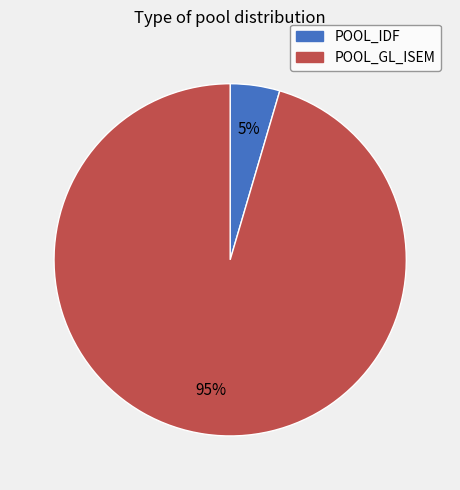

To the nearest percent, what is the average slice percentage?

50%